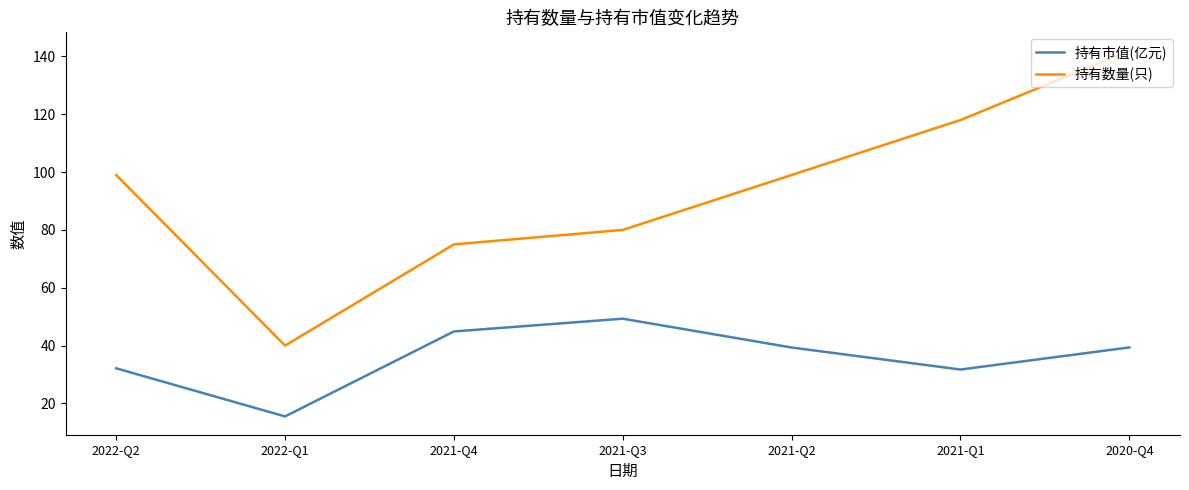

What position from the right is 2021-Q4?

5